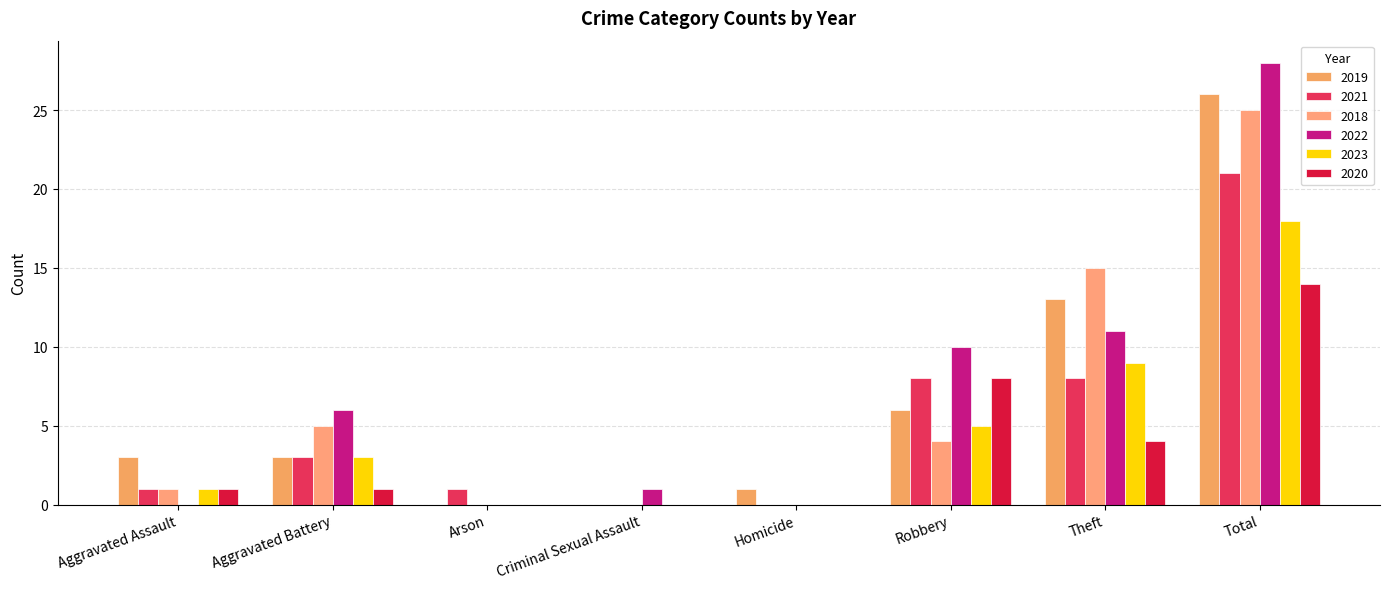

Which series has the largest total across all categories?

2022